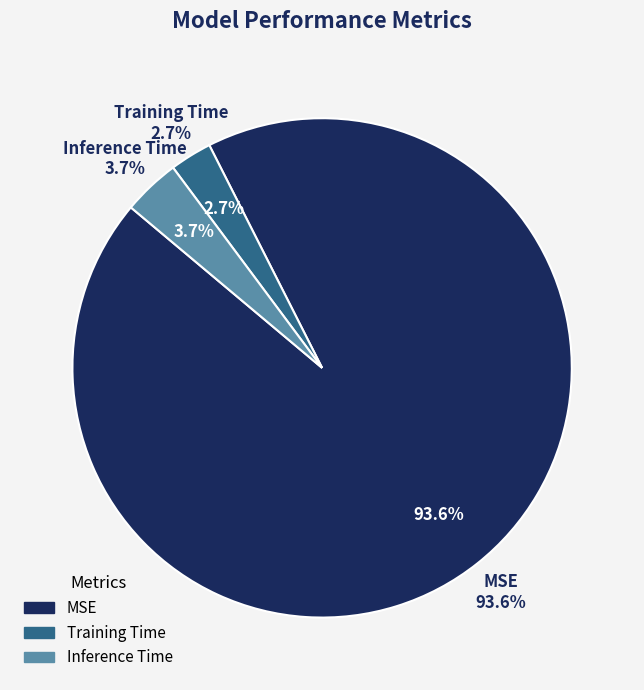

To the nearest percent, what percentage of the pie is Training Time?

3%